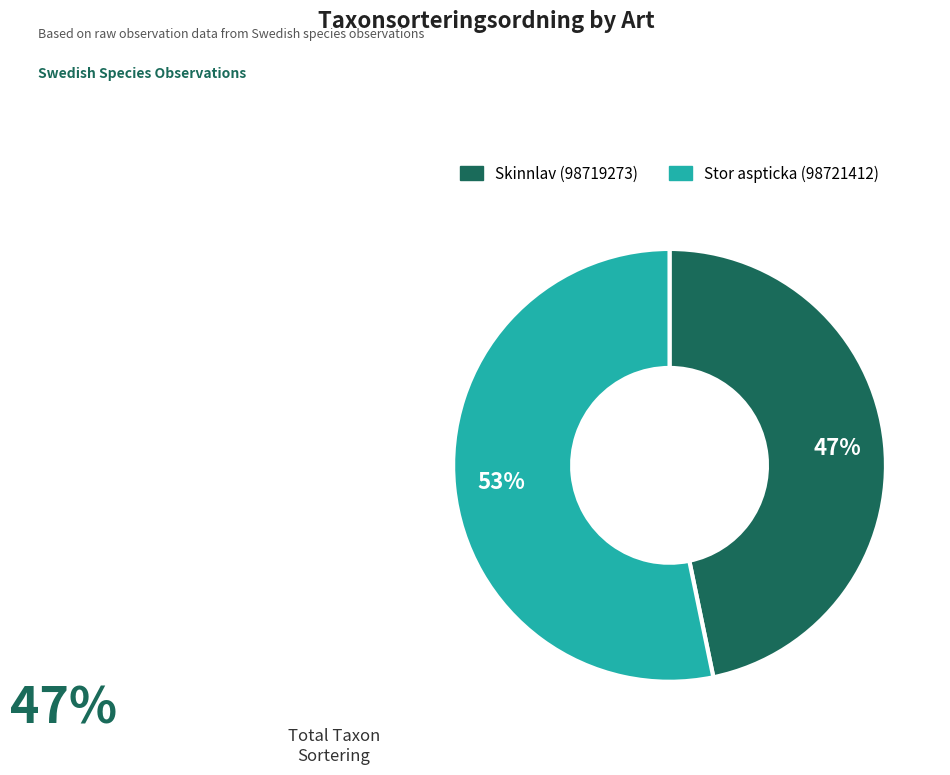

Rank the categories by value from highest to lowest.

Stor aspticka (98721412), Skinnlav (98719273)